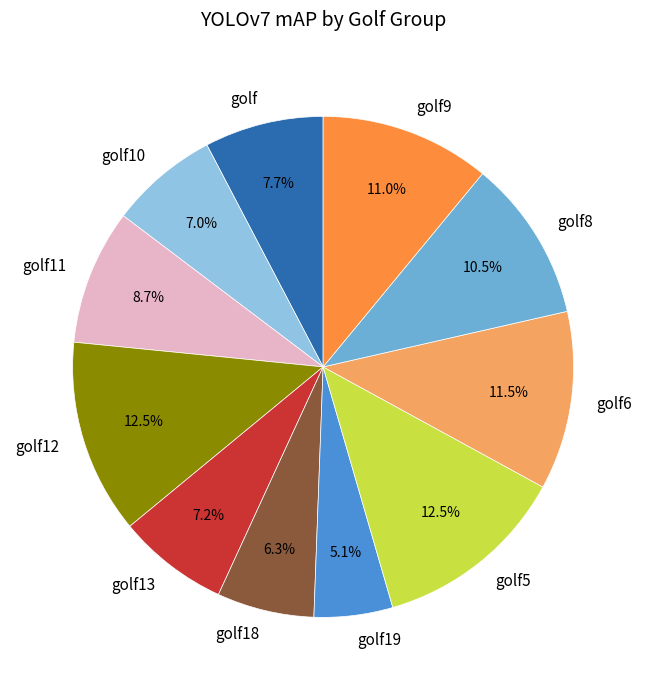

True or false: golf12 accounts for 3% of the total.

False